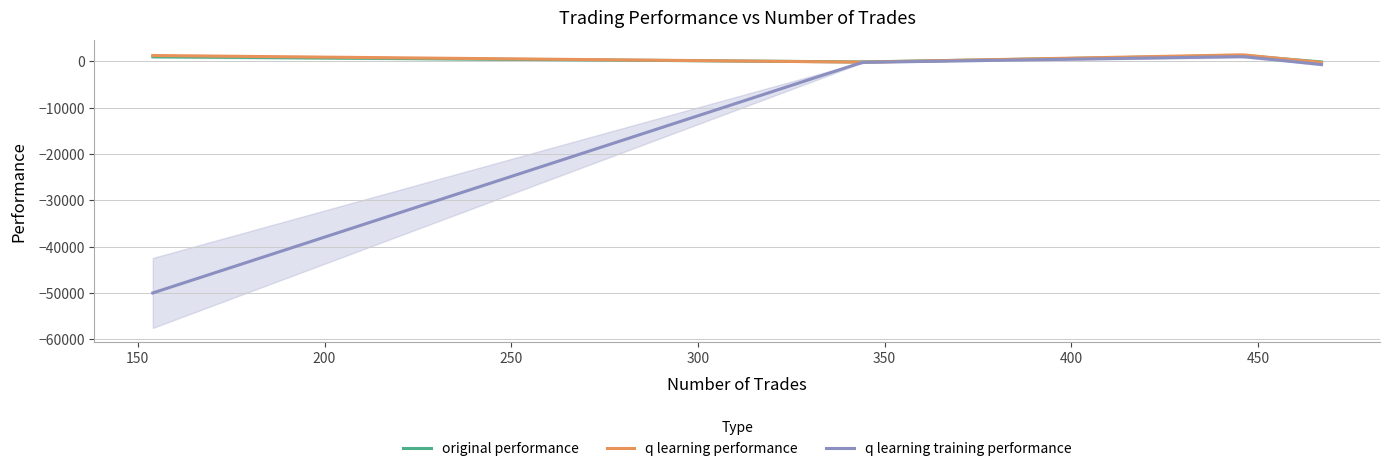

Where is the first local maximum for original performance?

446